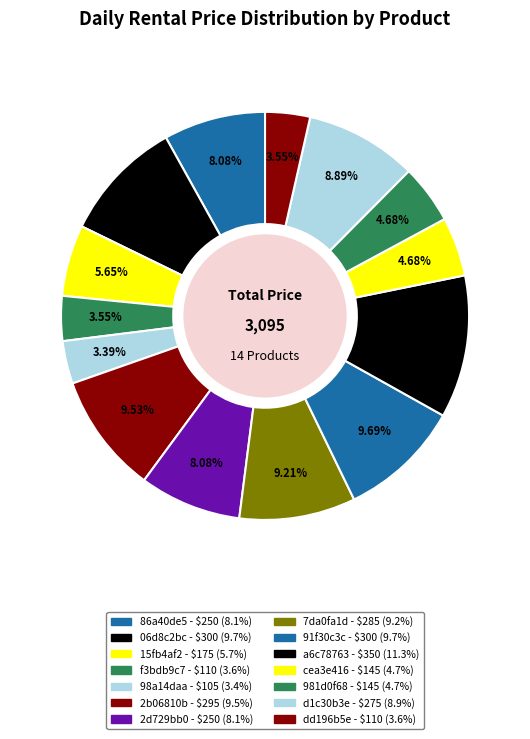

Count the number of slices in the pie.

14